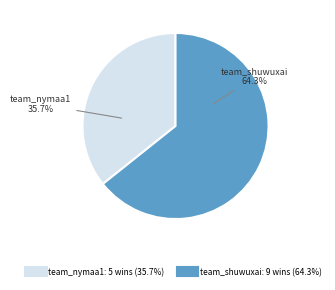

Rank the categories by value from lowest to highest.

team_nymaa1, team_shuwuxai